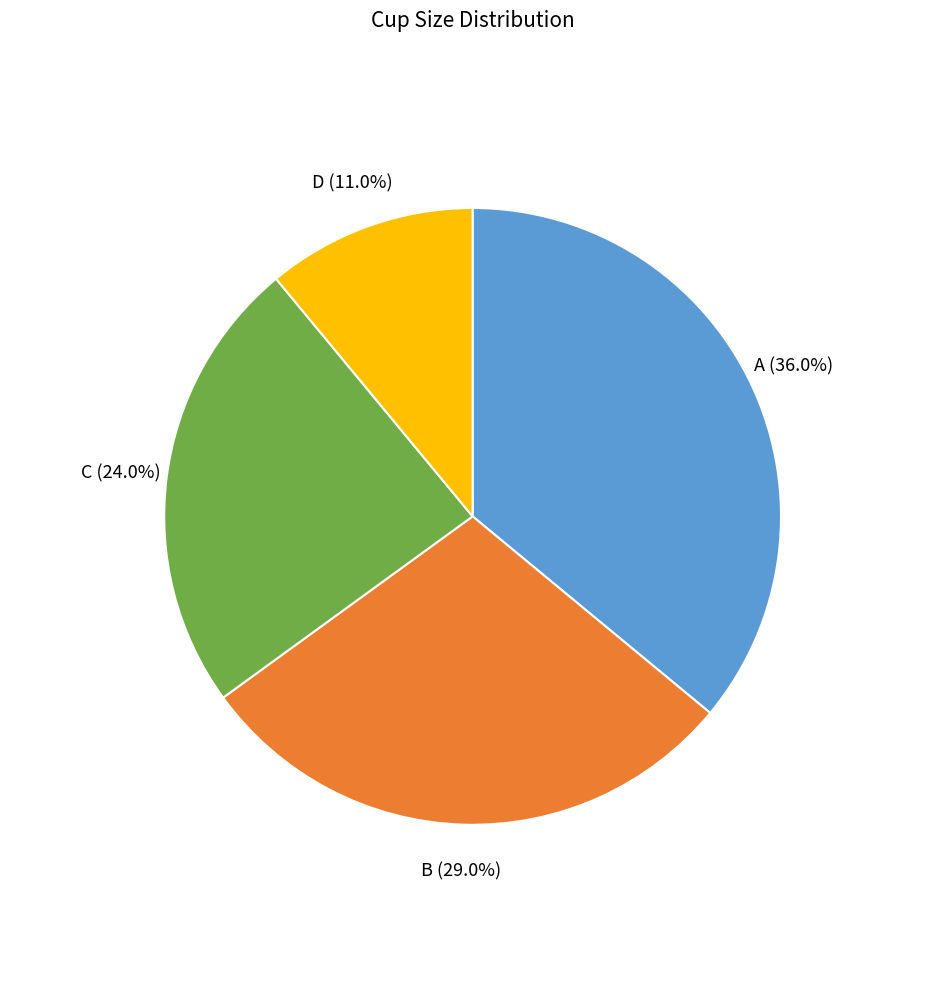

Approximately how many times larger is the value at C compared to A?

0.7